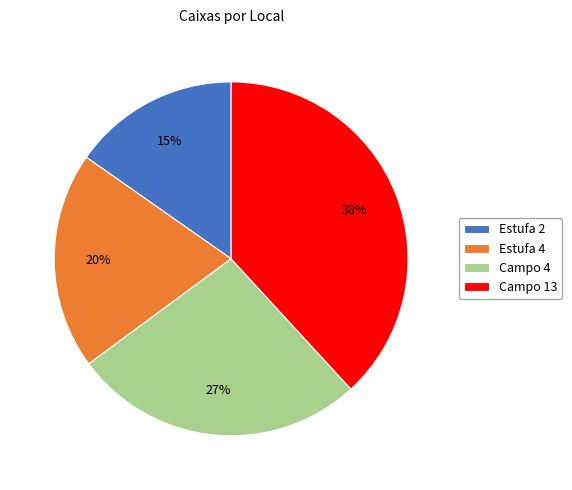

How many slices are in this pie chart?

4